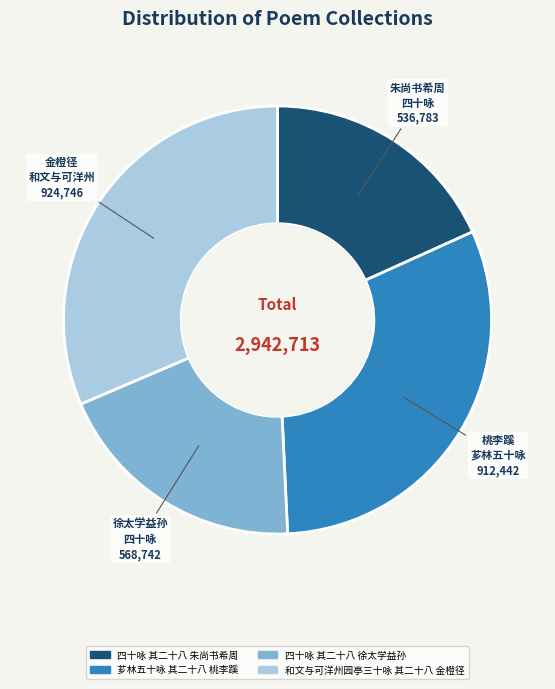

Do 芗林五十咏 其二十八 桃李蹊 and 四十咏 其二十八 朱尚书希周 together represent more than half of the pie?

No